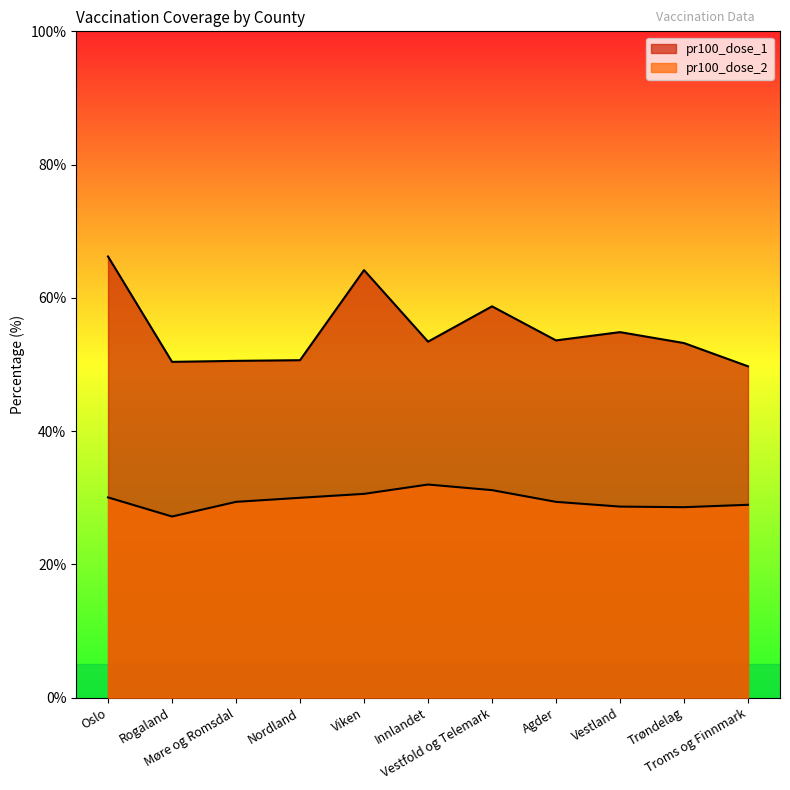

True or false: pr100_dose_1 and pr100_dose_2 cross at least once.

False